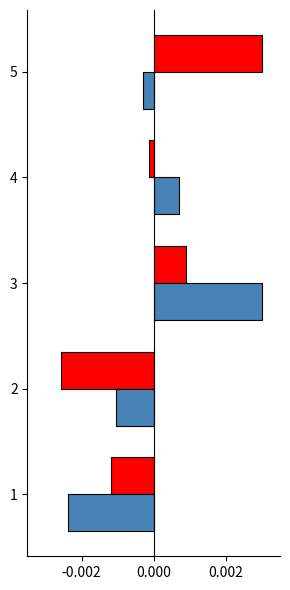

How many categories are shown in the chart?

5